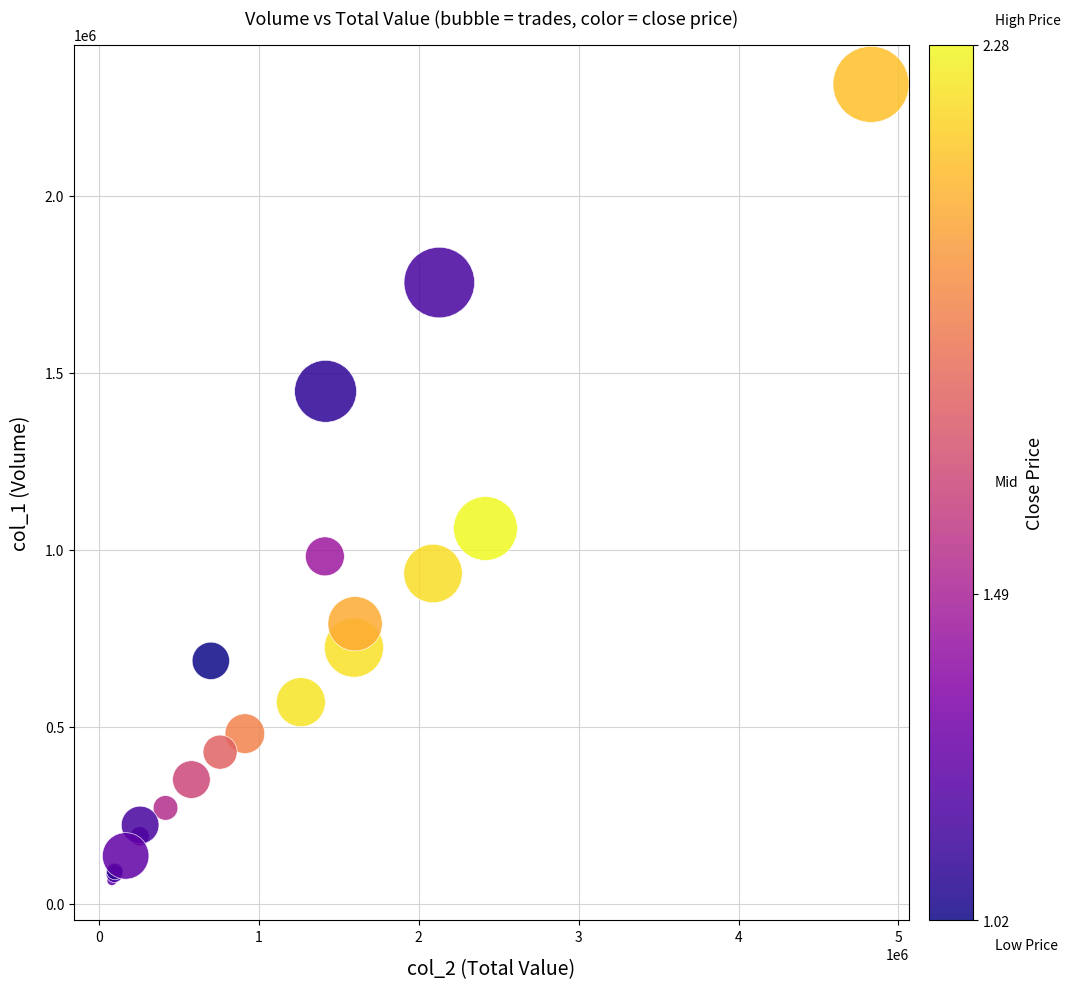

What Y value in the scatter plot is closest to 1190103?

1059922